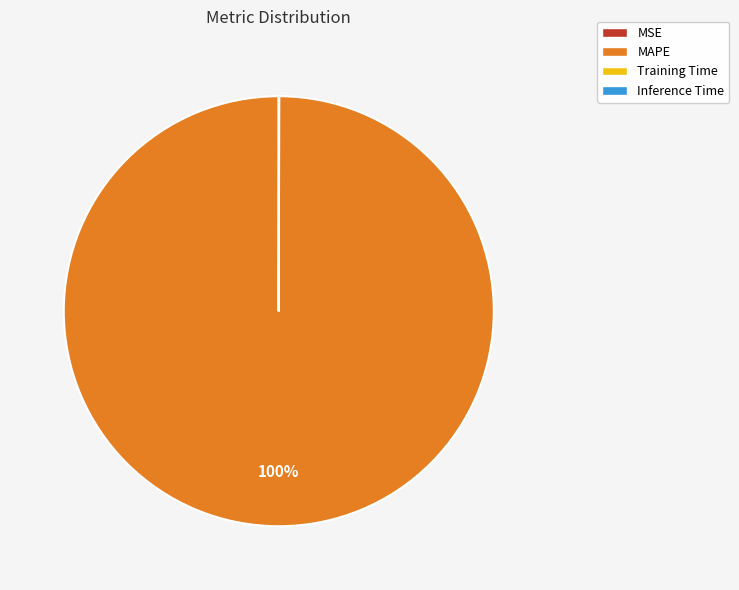

What percentage is the MAPE slice, to the nearest percent?

100%